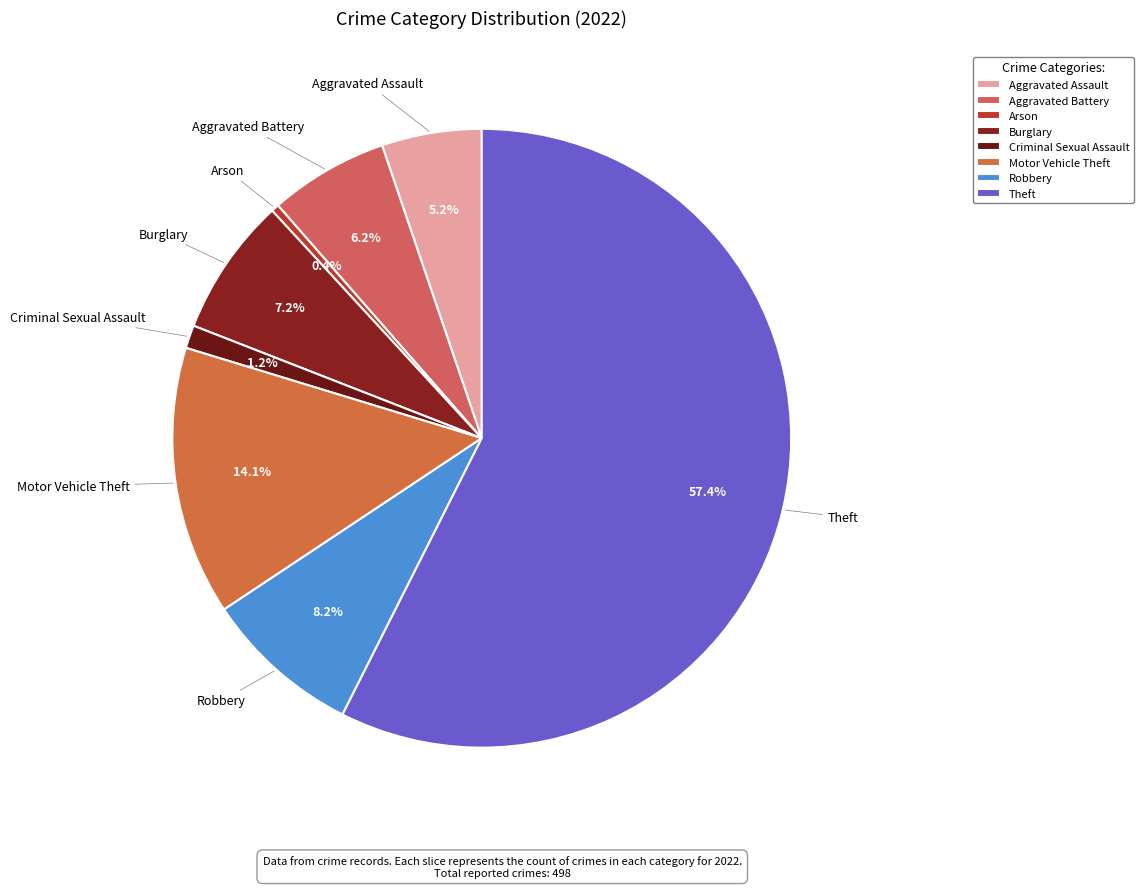

To the nearest percent, what is the difference between the Arson and Robbery slice percentages?

8%